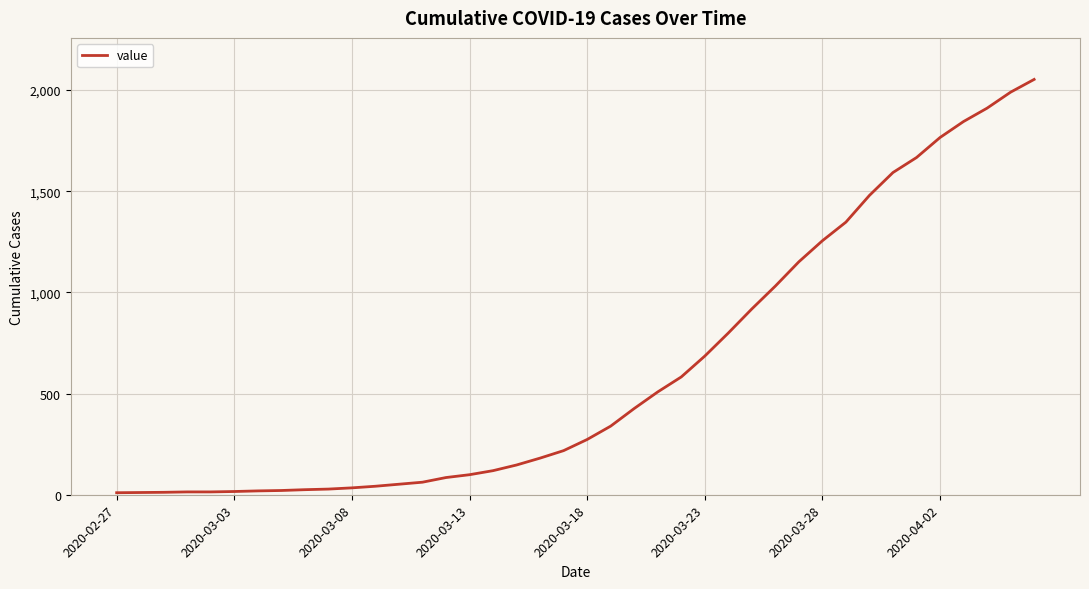

What is the greatest value displayed?

2052